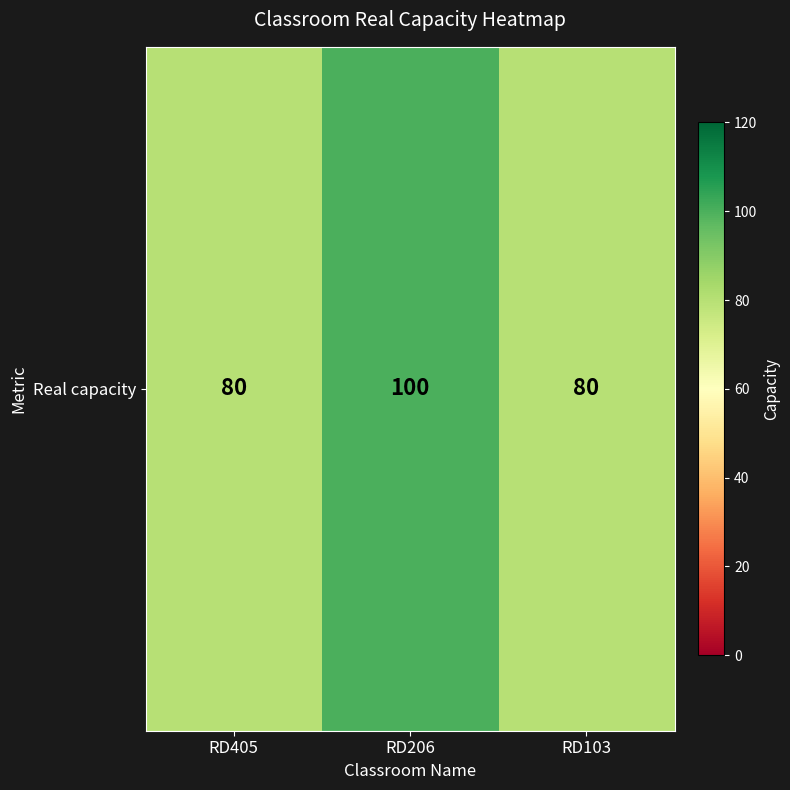

List the labels in order of value, largest first.

RD206, RD405, RD103